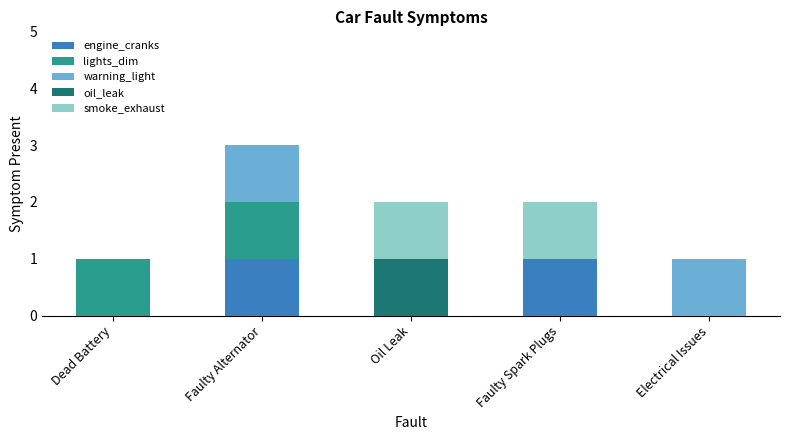

What is the total value across all series at Faulty Alternator?

3